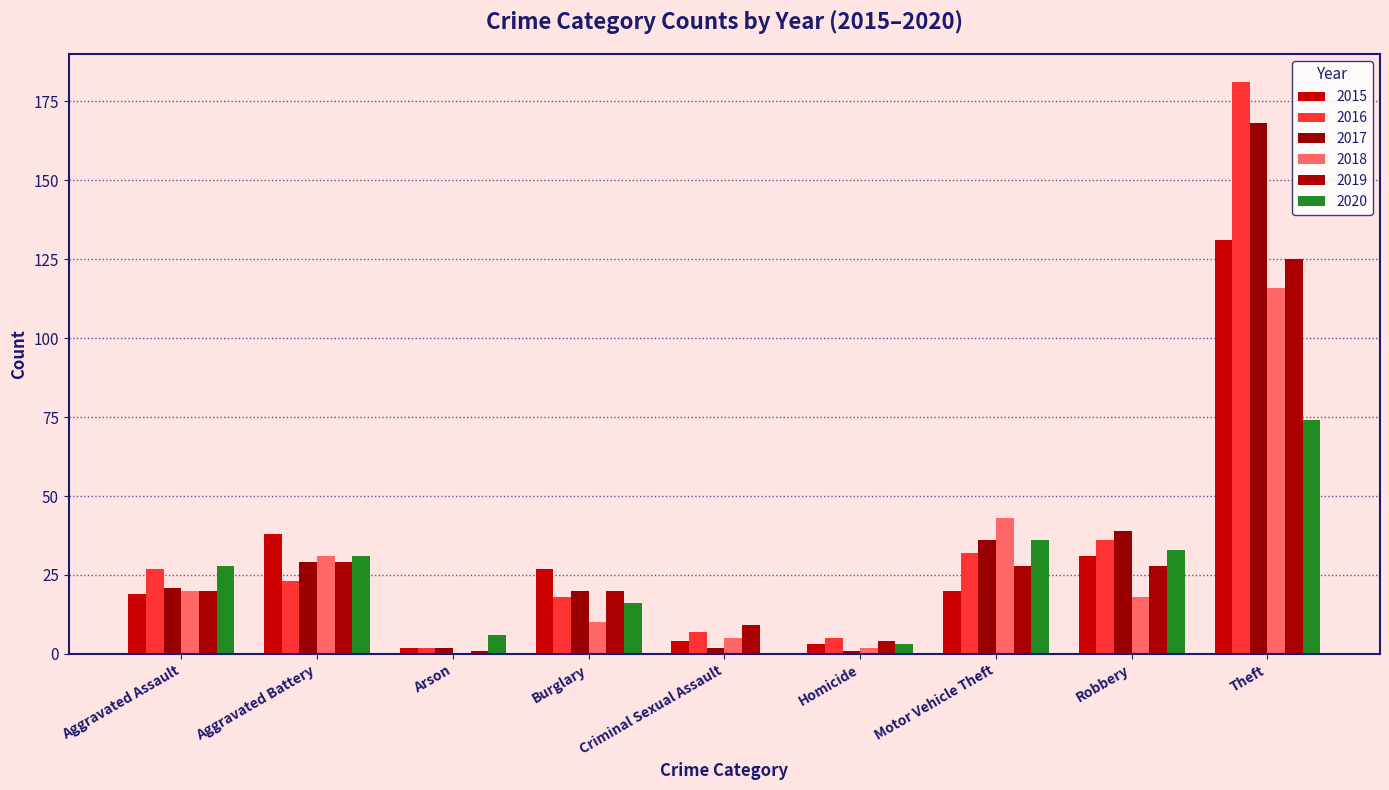

At which label is 2017 closest to 84?

Robbery